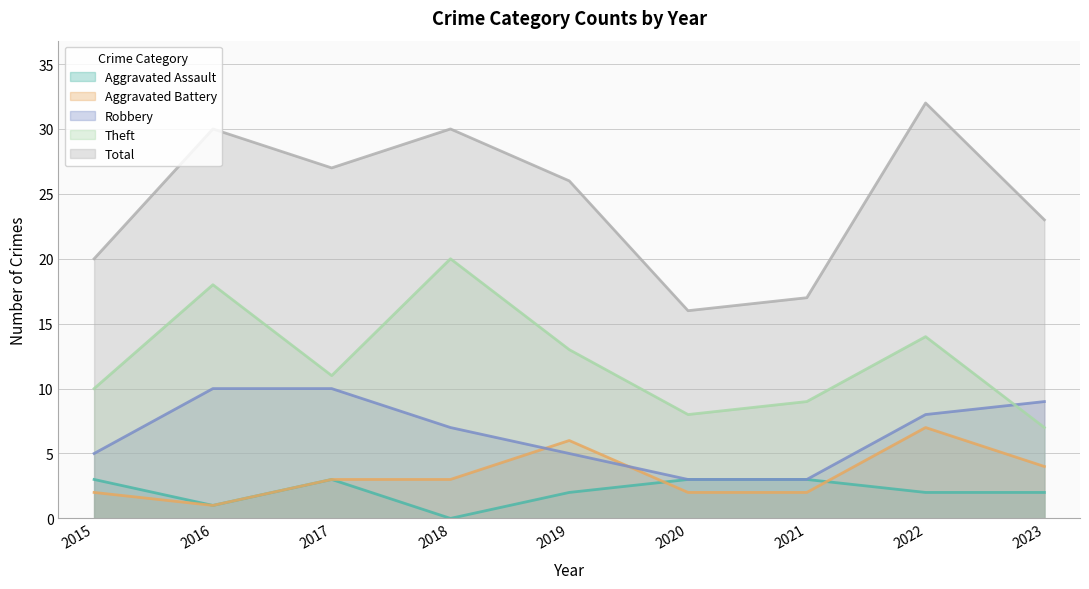

Which category has the lowest value in the Robbery series?

2020